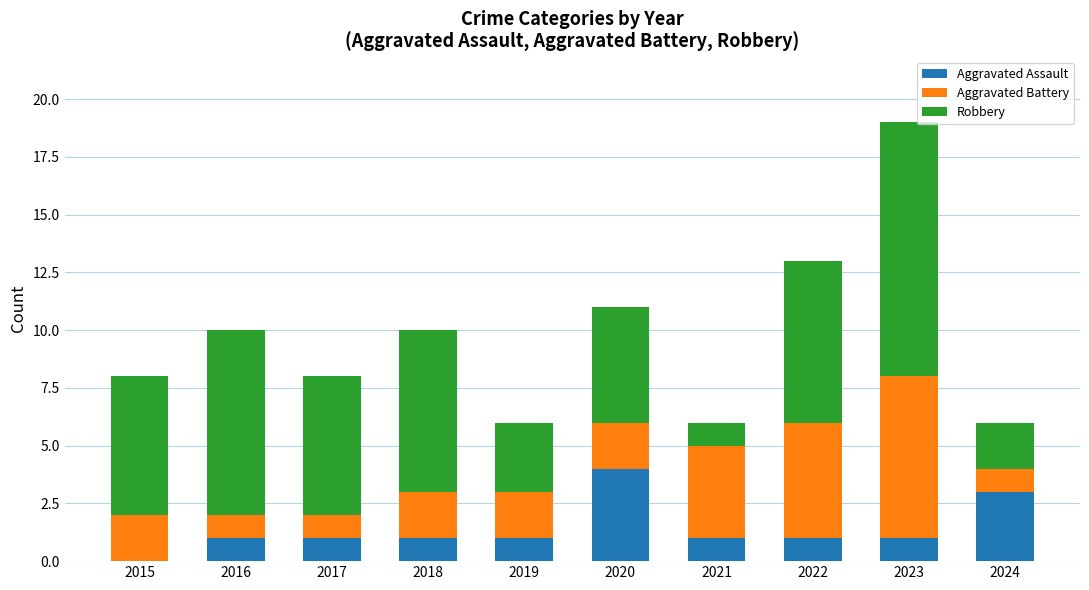

At which category is the sum across all series the highest?

2023